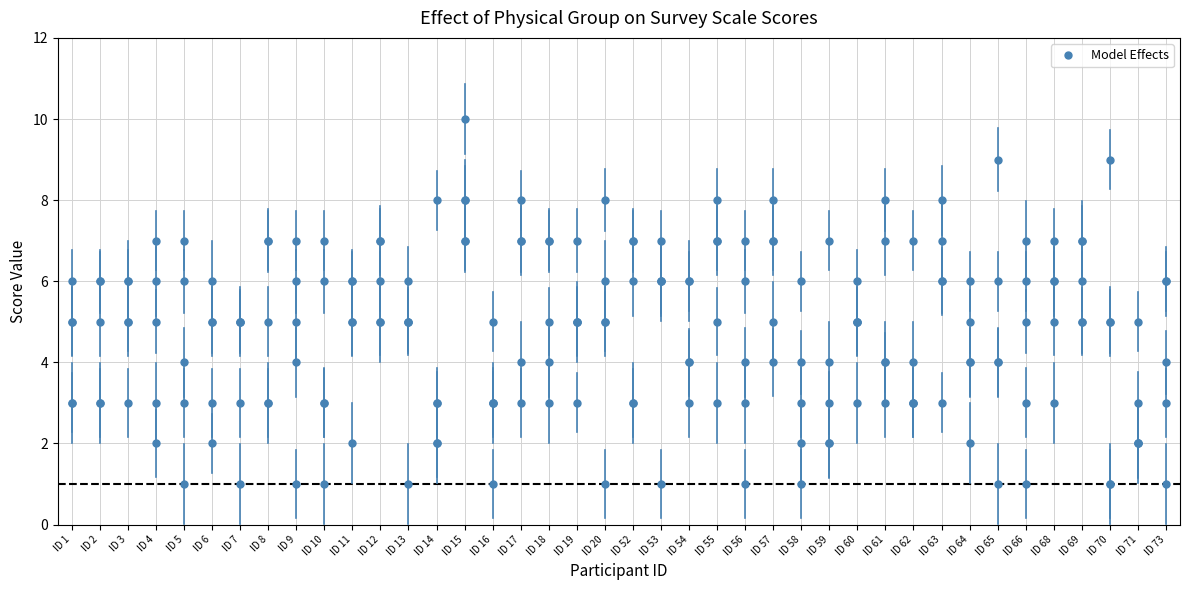

At which category does the chart reach its peak across all series?

15